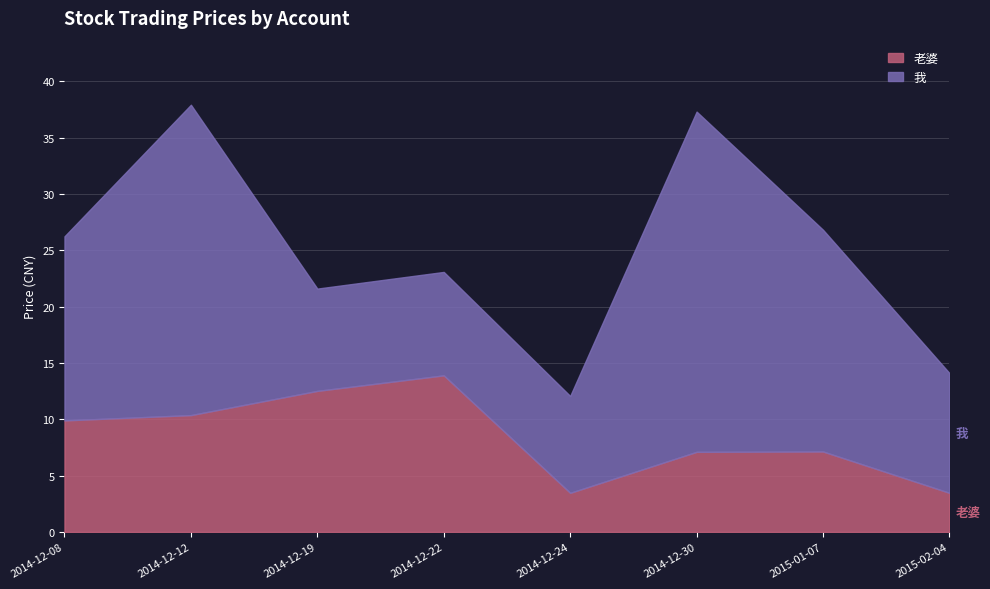

What is the label of the 1st point from the right?

2015-02-04